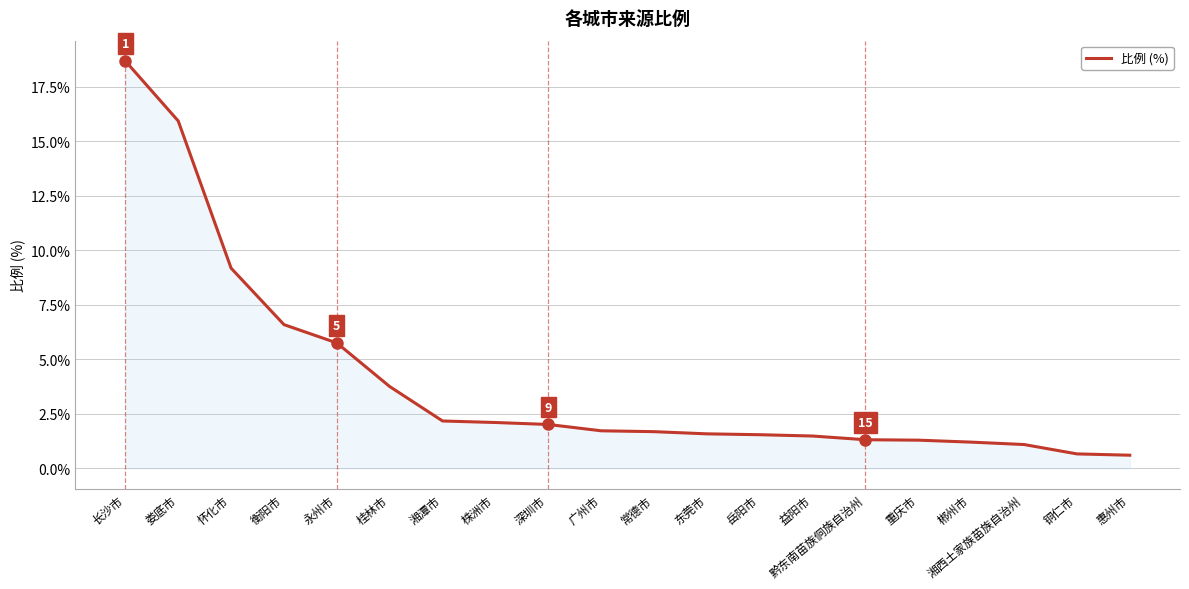

Where is the data nearest to the value 9?

怀化市